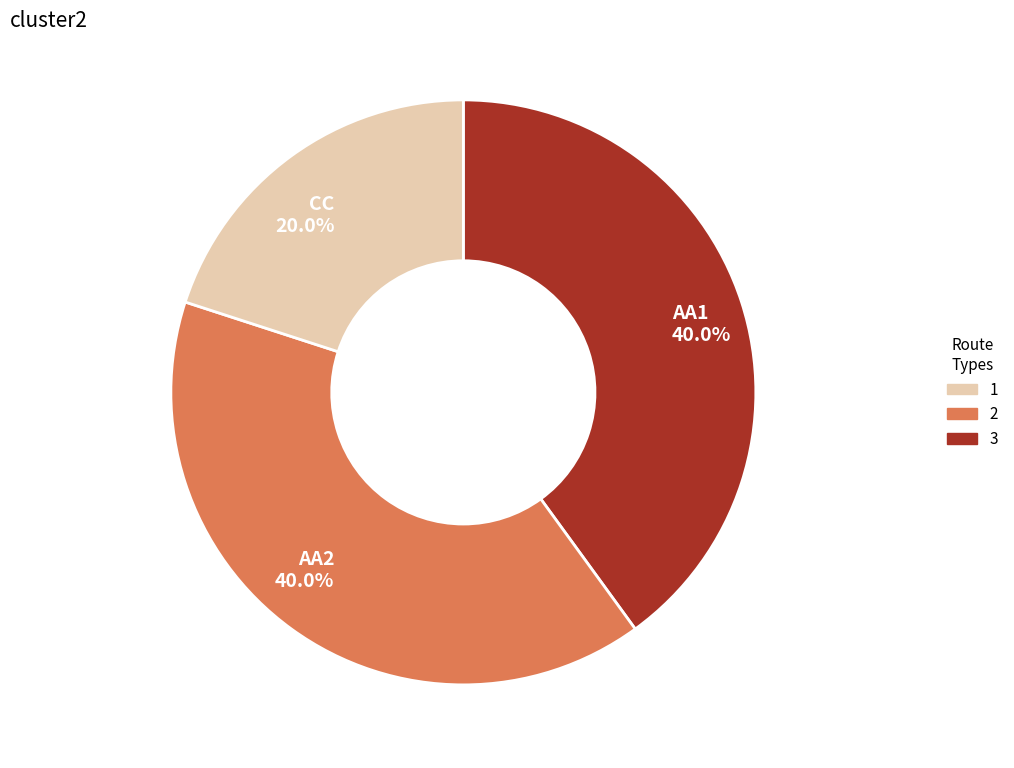

What is the smallest slice in the pie chart?

CC